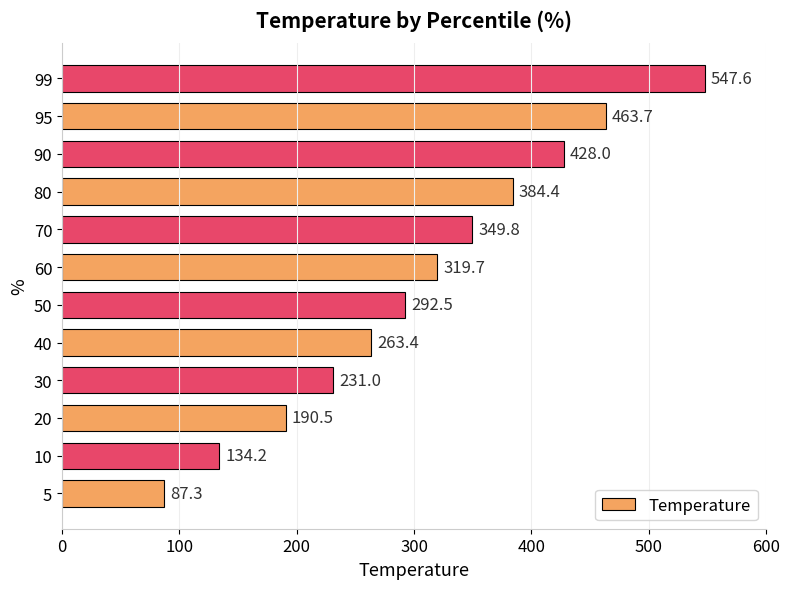

Reading bottom to top, extract all data points from this chart.

5=87.3	10=134.2	20=190.5	30=231.0	40=263.4	50=292.5	60=319.7	70=349.8	80=384.4	90=428.0	95=463.7	99=547.6